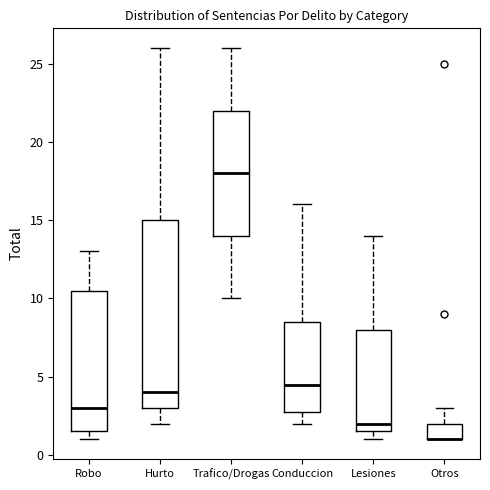

Which box is the tallest, from its lower edge to its upper edge?

Hurto